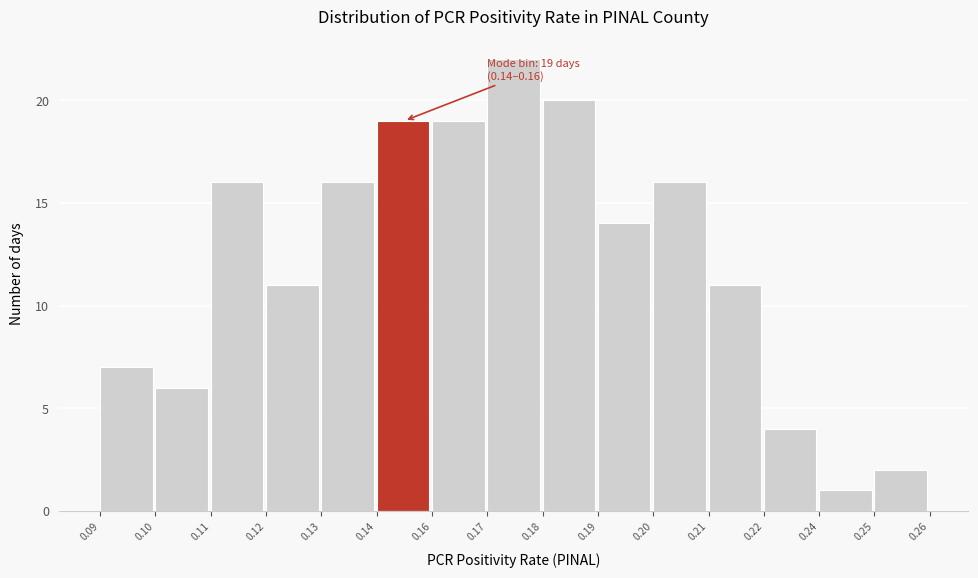

Reading left to right, list all the values displayed in this chart.

7	6	16	11	16	19	19	22	20	14	16	11	4	1	2